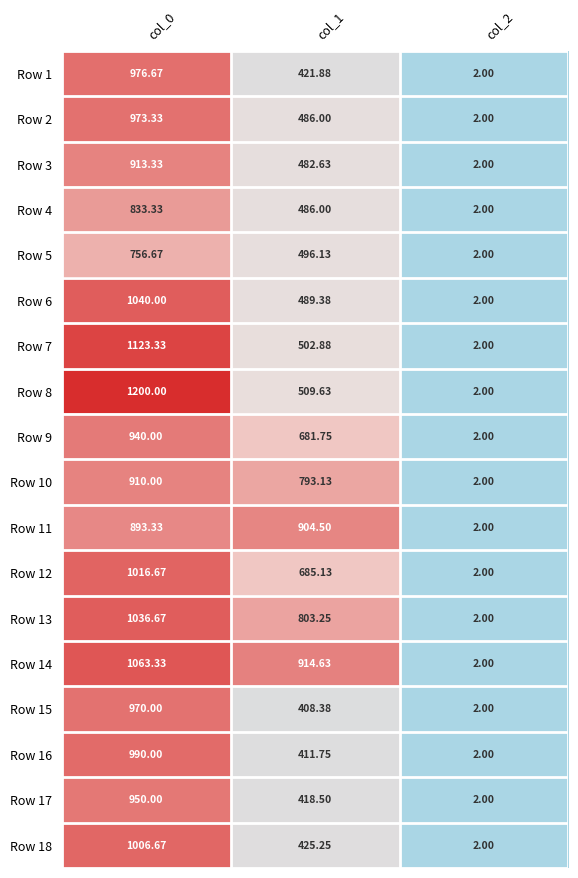

What is the greatest value displayed?

1200.0